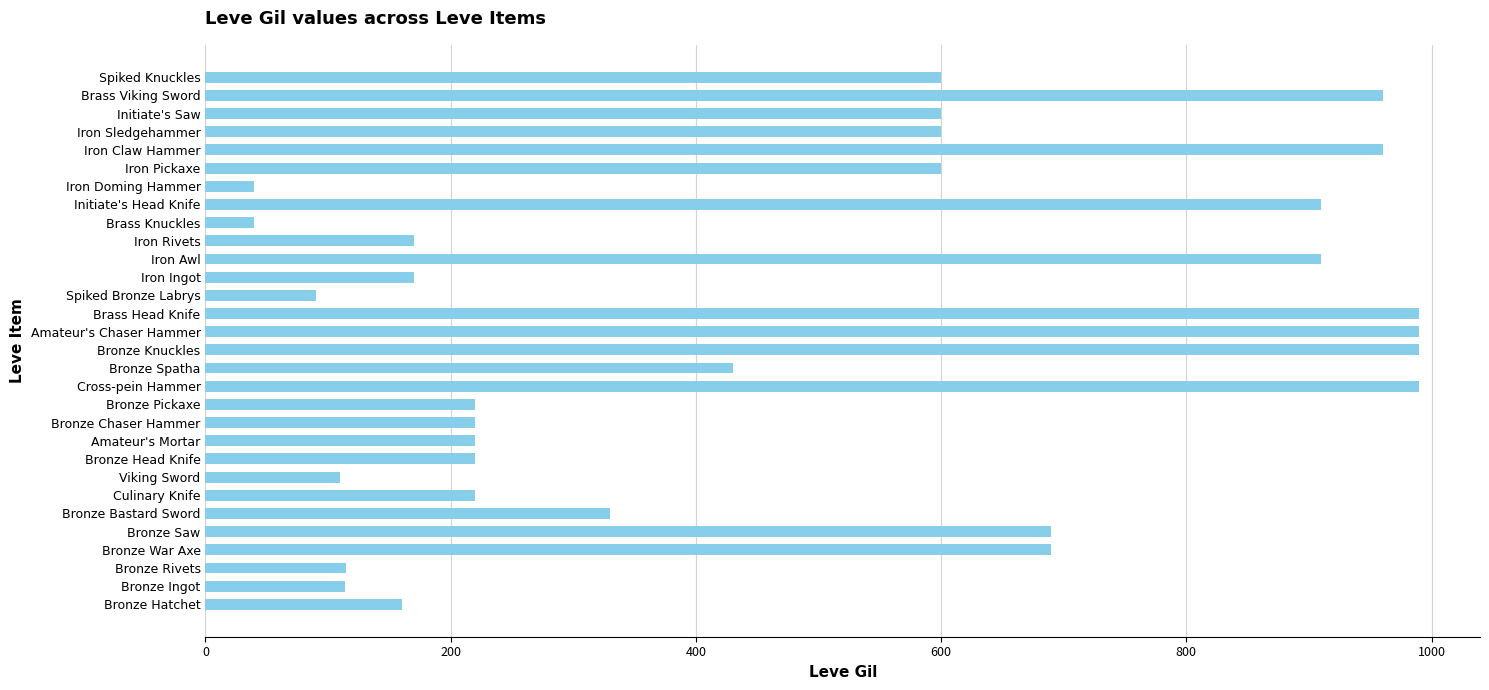

What is the sum of the values at Bronze Saw and Viking Sword?

800